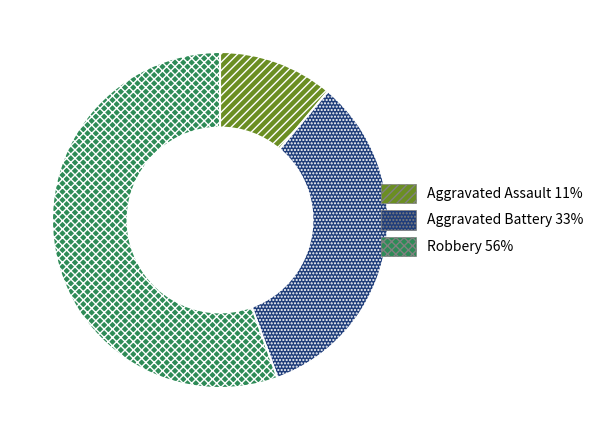

Which slice is the largest?

Robbery 56%